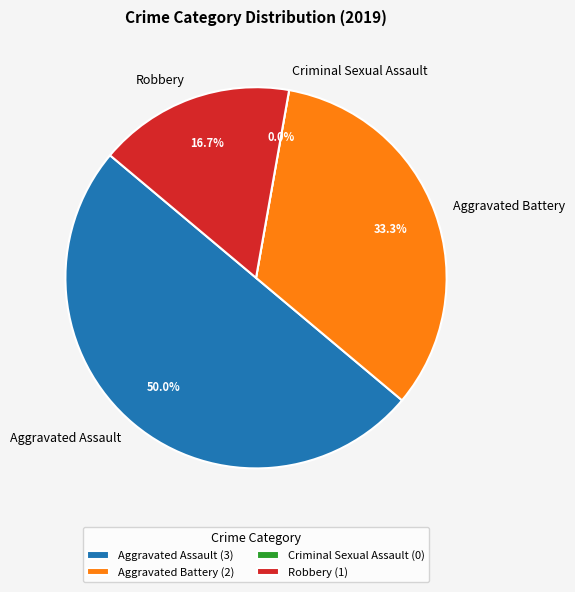

To the nearest percent, what is the difference between the Aggravated Battery and Aggravated Assault slice percentages?

17%